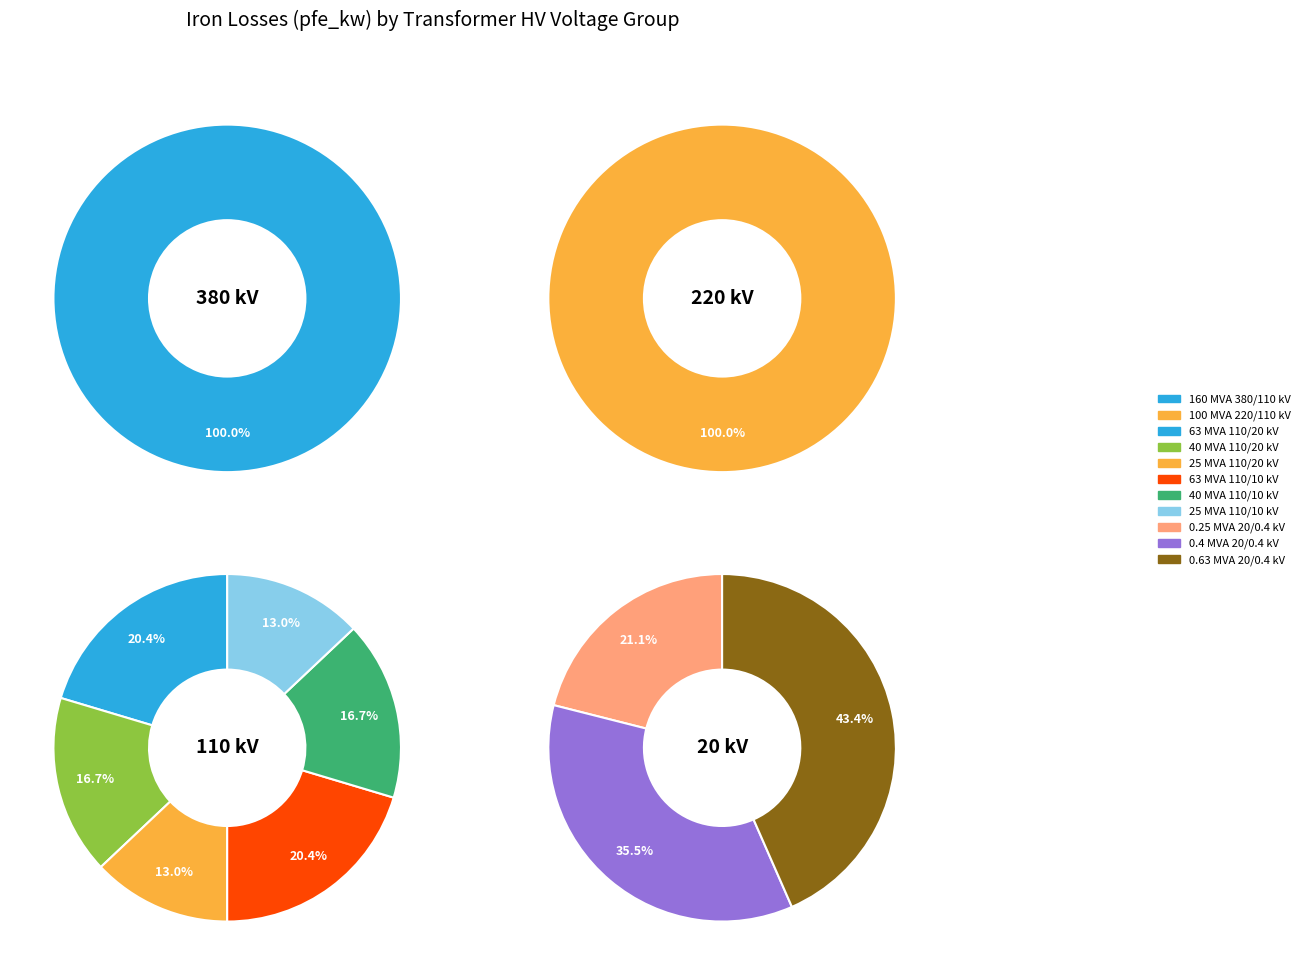

Which has a higher value, 25 MVA 110/10 kV or 0.25 MVA 20/0.4 kV?

25 MVA 110/10 kV